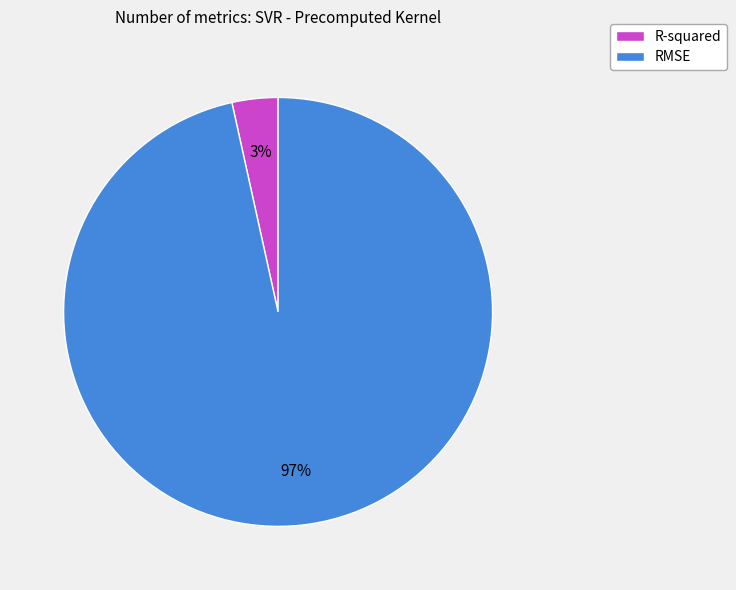

What is the majority slice?

RMSE